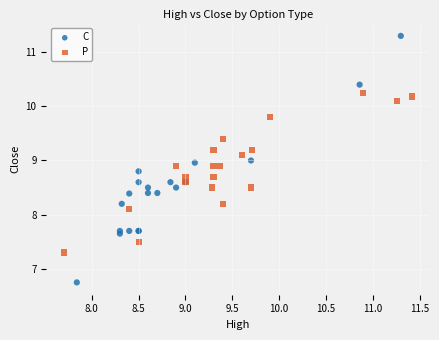

Which series has the widest spread of Y values?

C